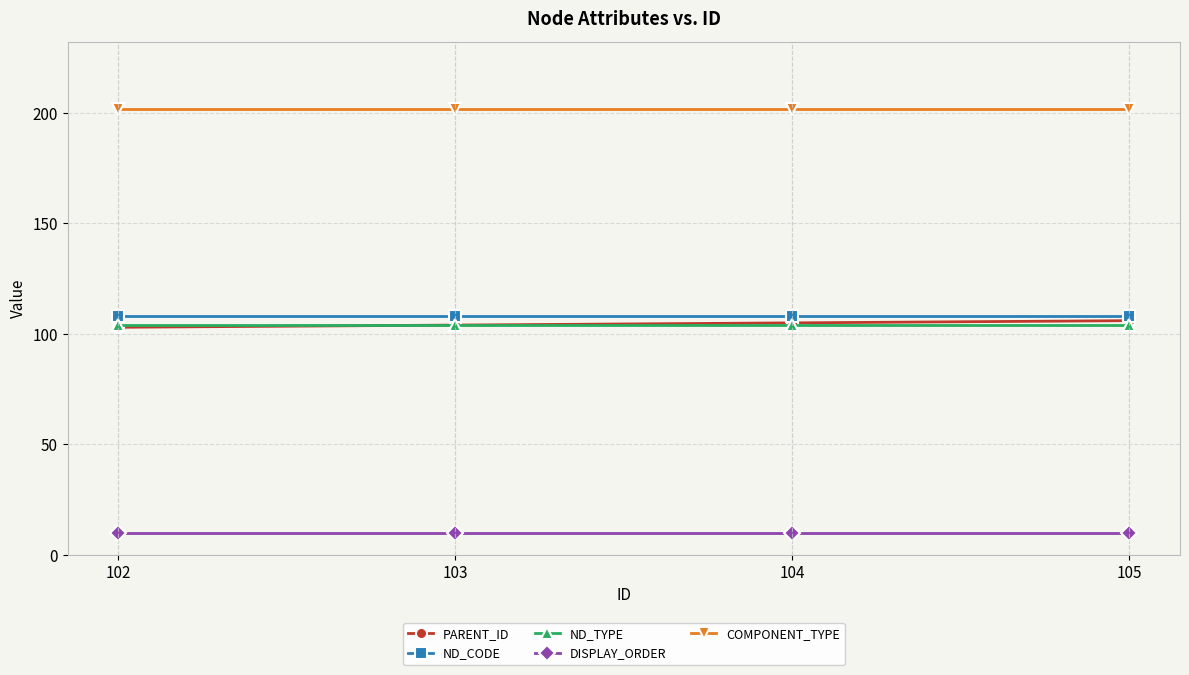

True or false: PARENT_ID and ND_CODE cross at least once.

False